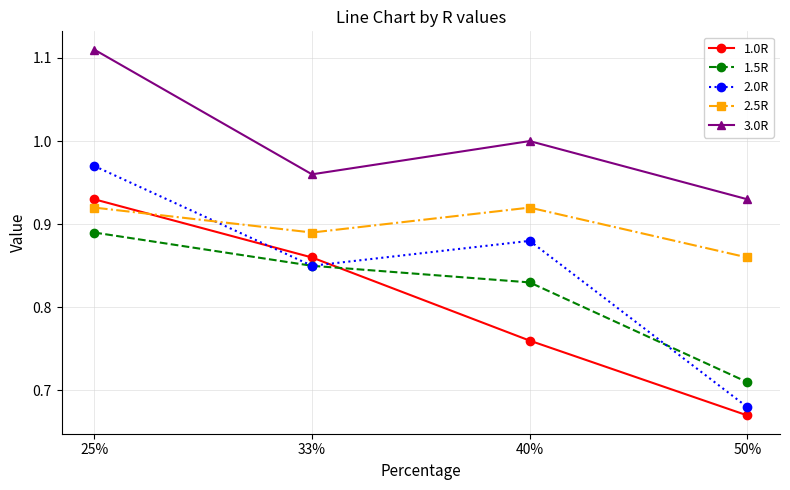

At 40%, list the series in order from largest to smallest.

3.0R, 2.5R, 2.0R, 1.5R, 1.0R